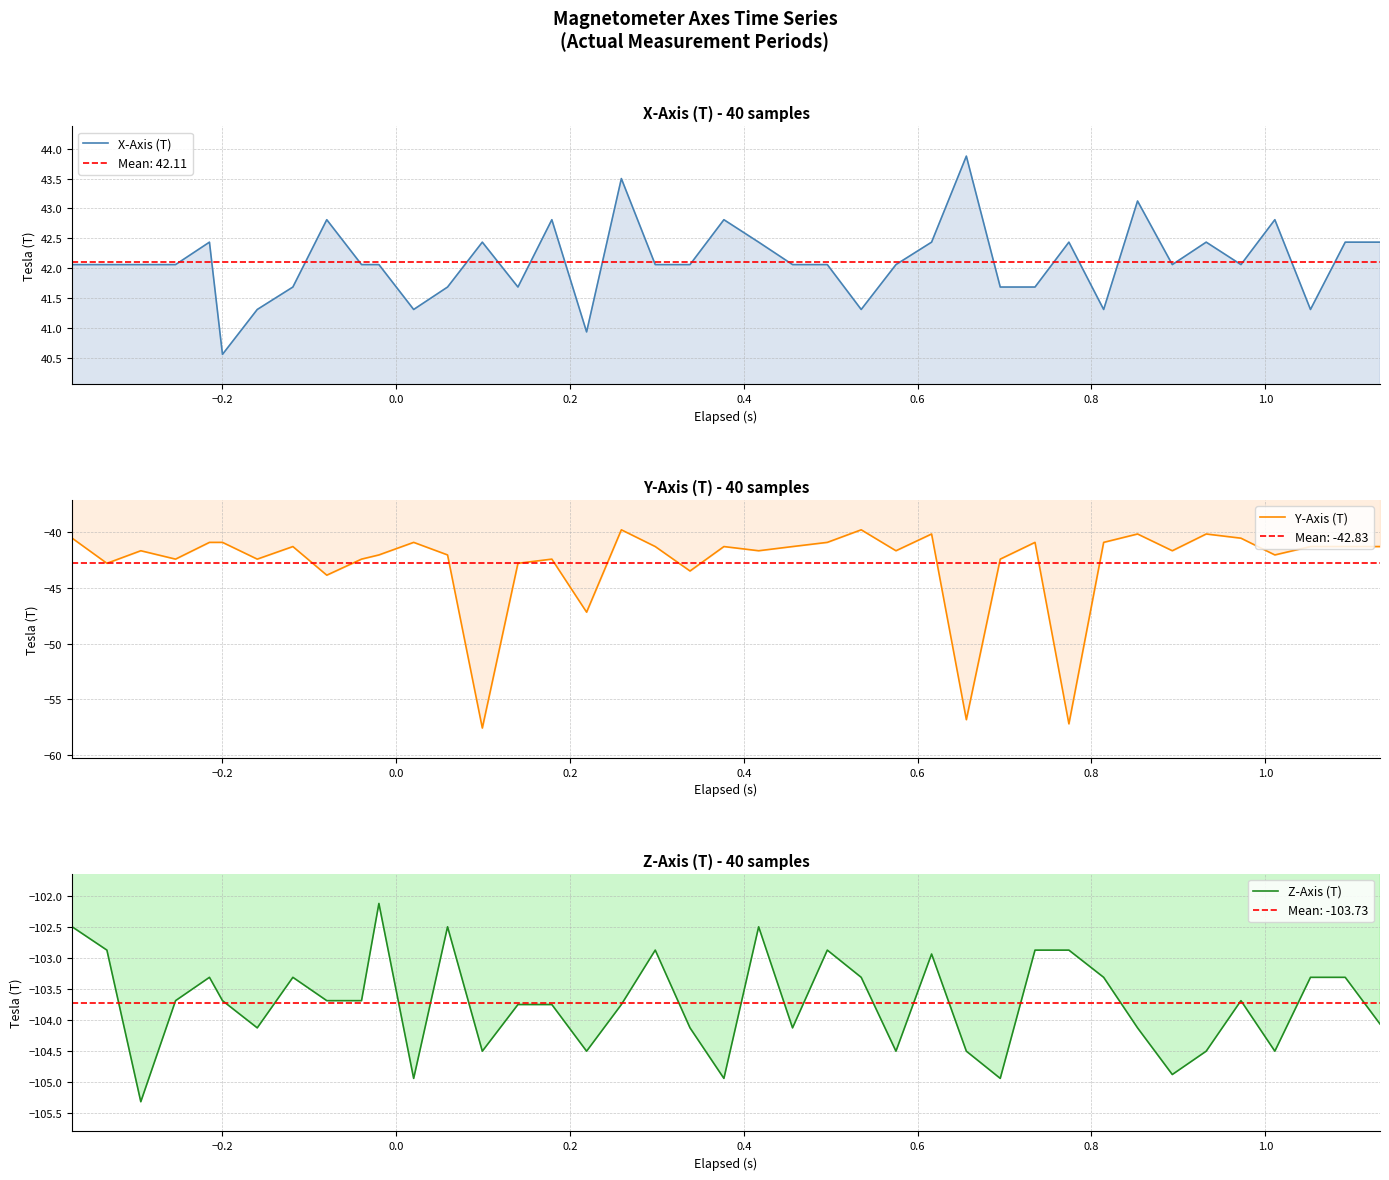

At 0.0, list the series in order from largest to smallest.

X-Axis (T), Y-Axis (T), Z-Axis (T)